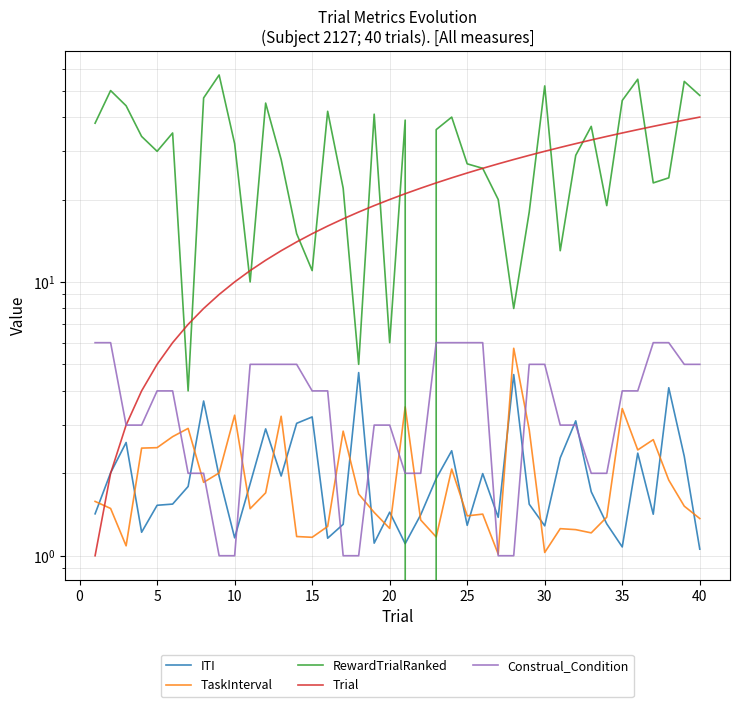

What is the sum of all Construal_Condition values?

148.0